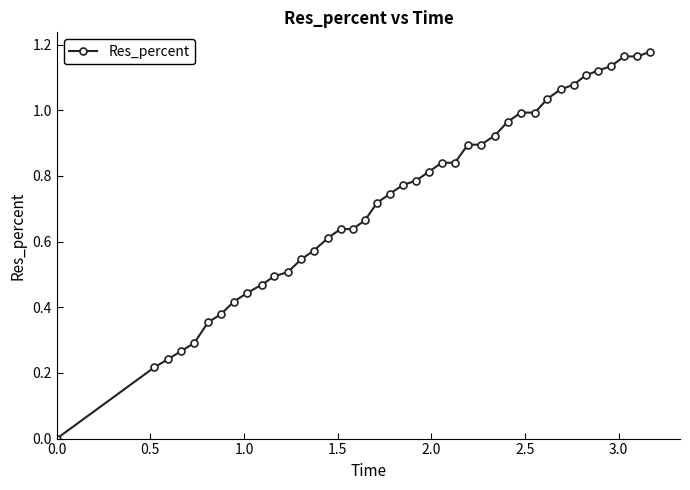

What is the sum of all values?

29.0